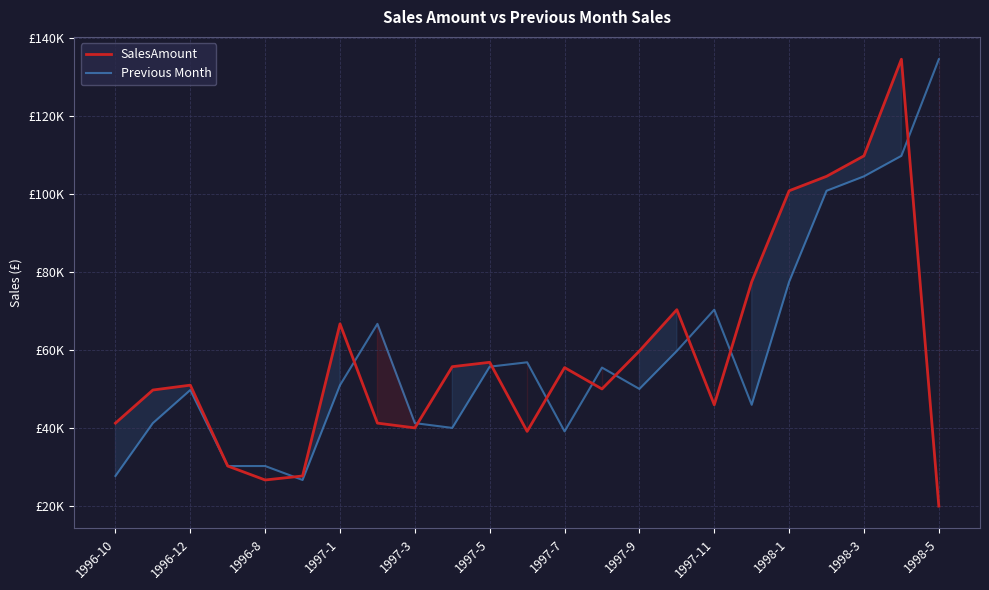

Where is the first local maximum for SalesAmount?

1996-12